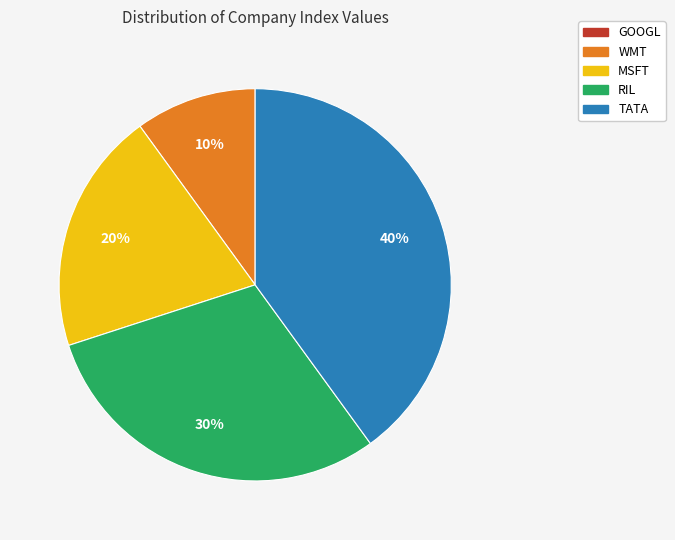

True or false: WMT accounts for 1% of the total.

False